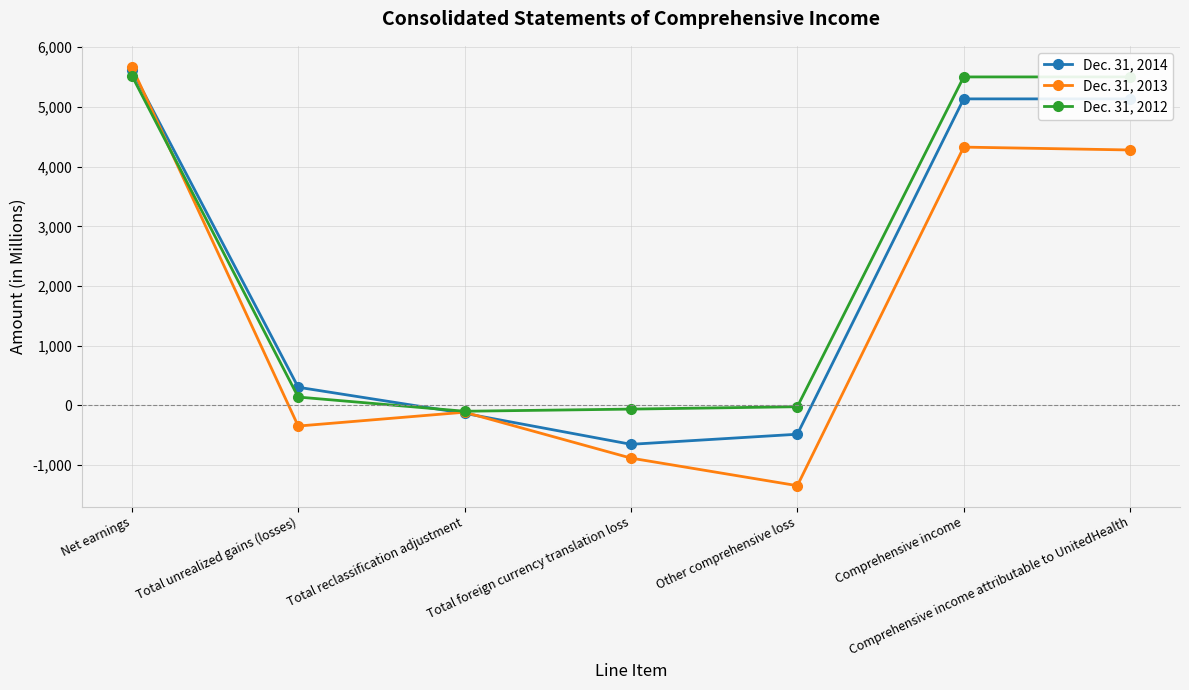

List the series in order of their peak value, lowest first.

Dec. 31, 2012, Dec. 31, 2014, Dec. 31, 2013